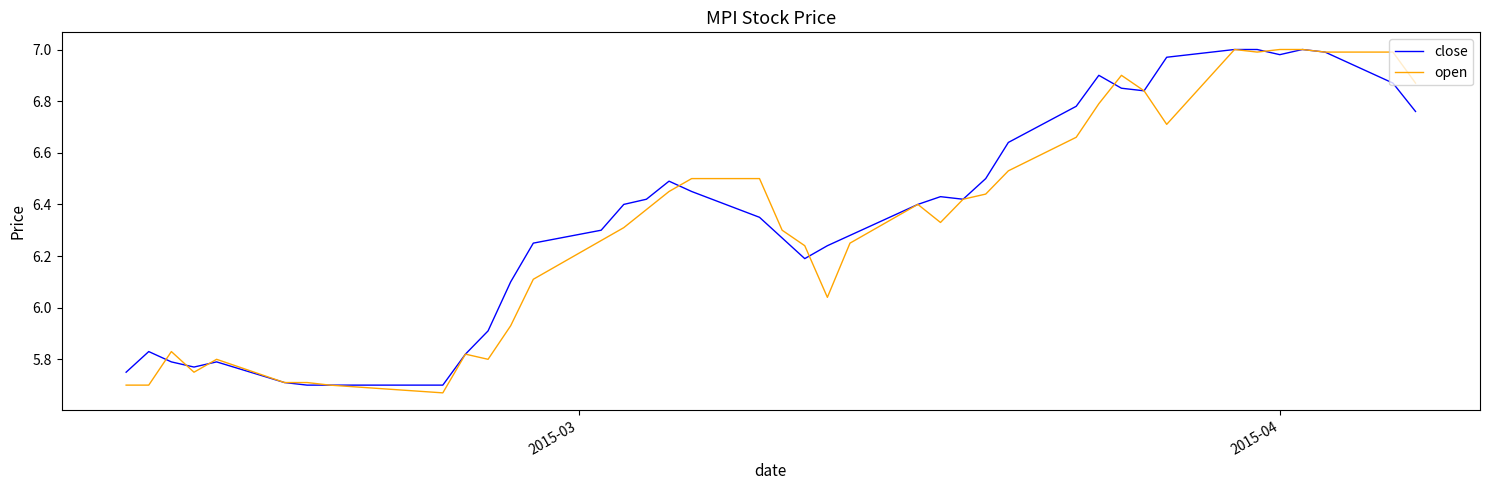

Rank the series by their maximum value, from highest to lowest.

close, open